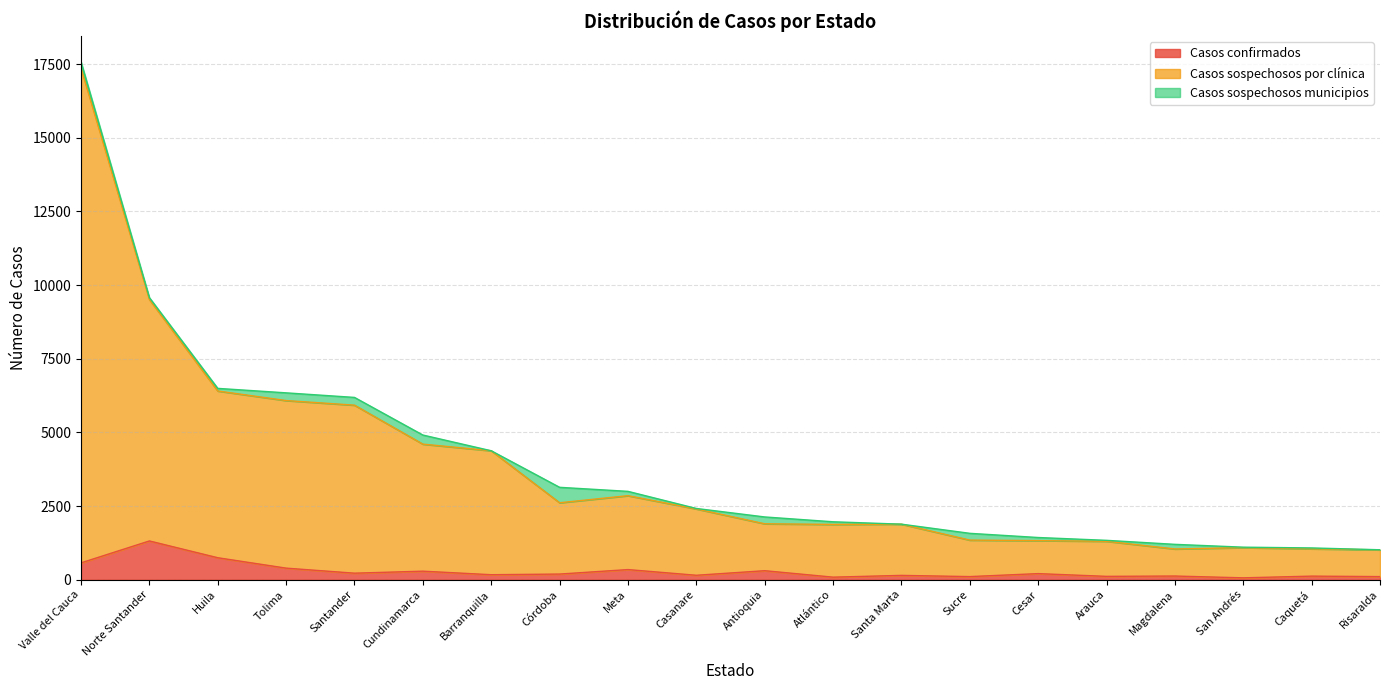

True or false: Casos confirmados has a value of 600 at Meta.

False